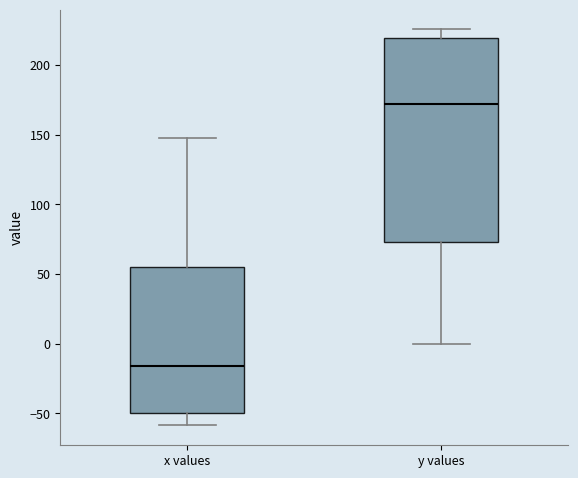

Where does the median line of the box for y values sit on the y-axis? The values are not printed on the chart, so give them approximately, as read against the axis.

170